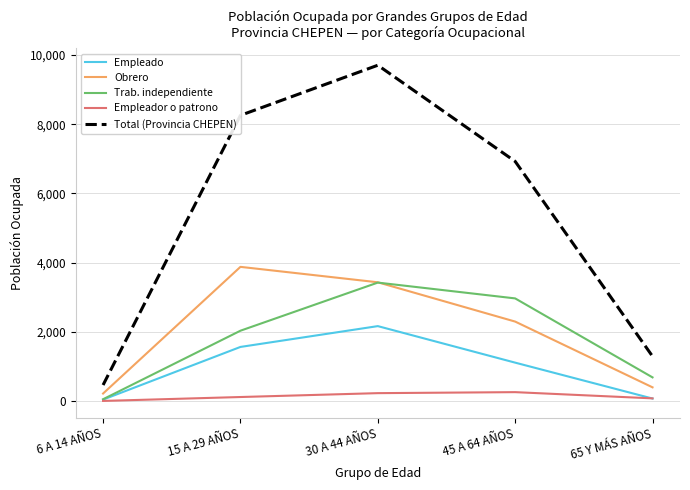

How many lines are shown in the chart?

5